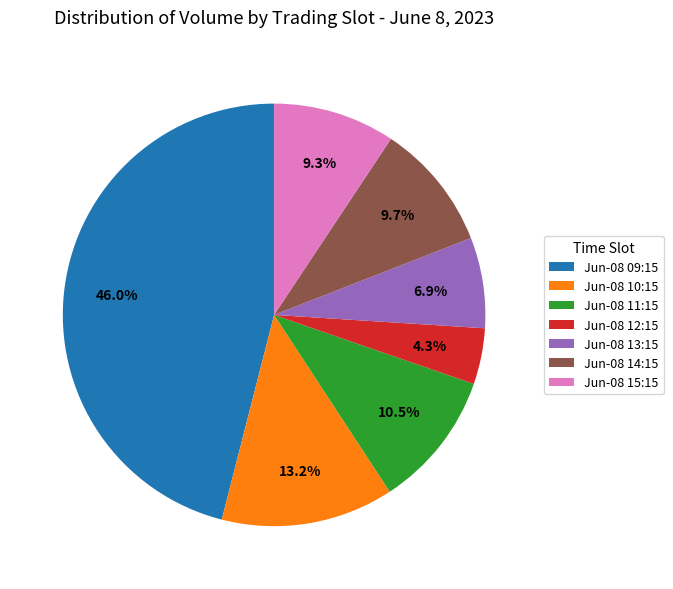

Combined, what portion of the pie is Jun-08 15:15 and Jun-08 11:15?

19.8%